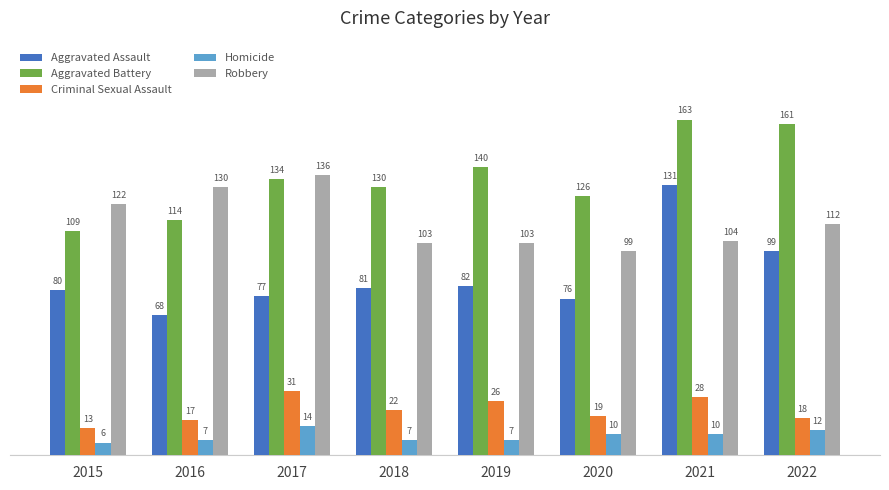

Which category has the highest value in the Aggravated Assault series?

2021